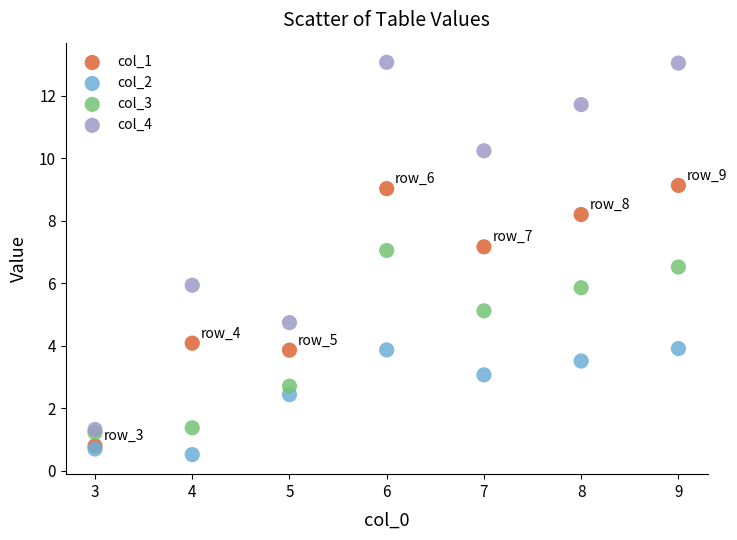

What are all the series names shown in the legend?

col_1, col_2, col_3, col_4